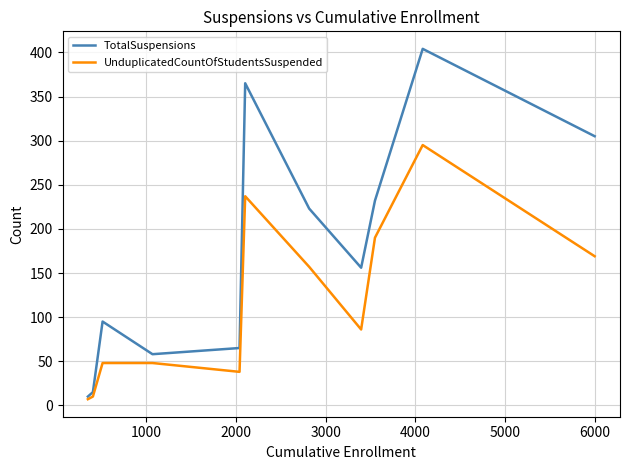

What are all the series names shown in the legend?

TotalSuspensions, UnduplicatedCountOfStudentsSuspended